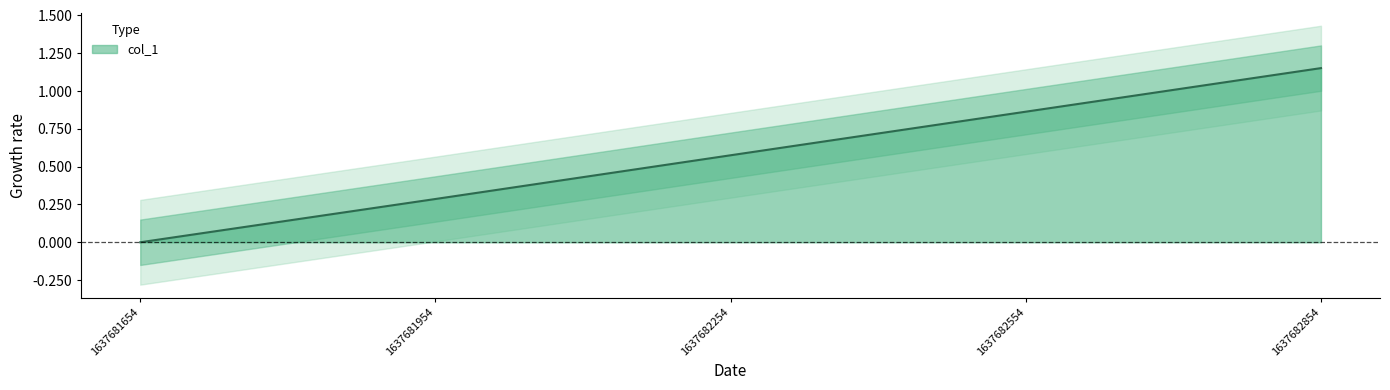

What is the average value?

0.6